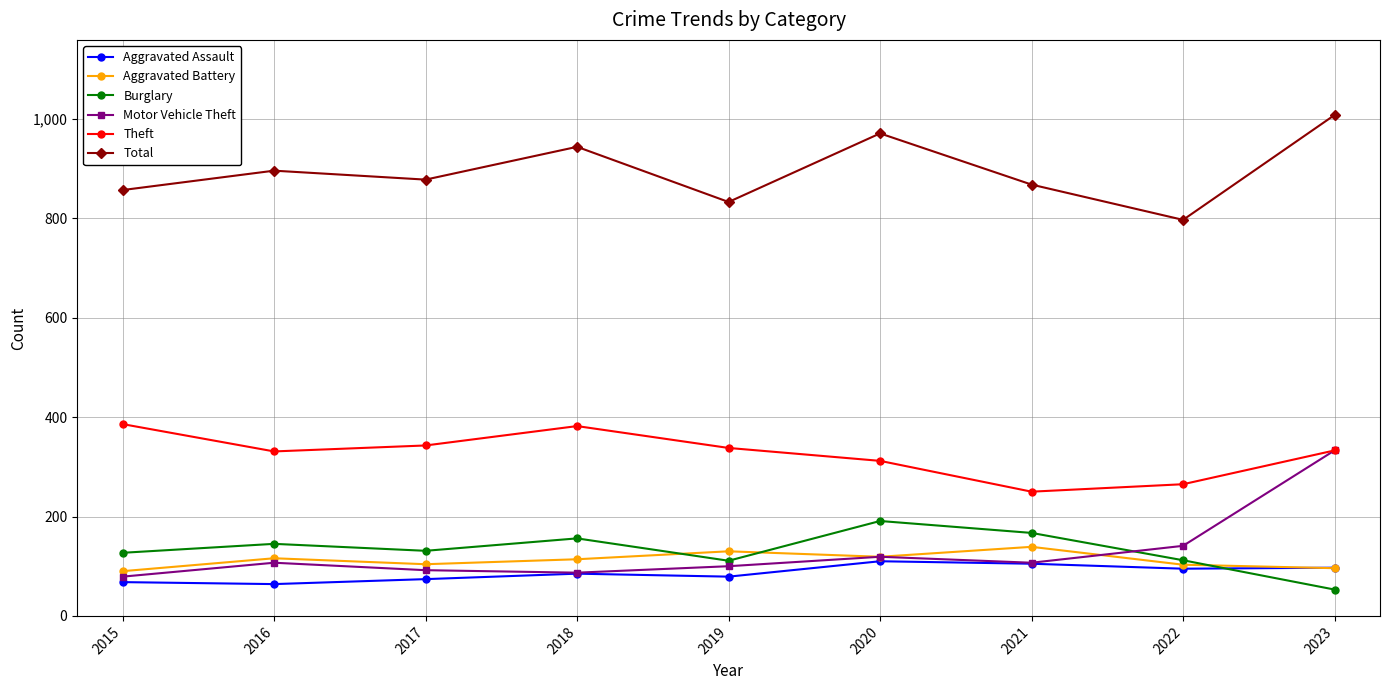

What is the difference between the maximum and minimum values in the Motor Vehicle Theft series?

254